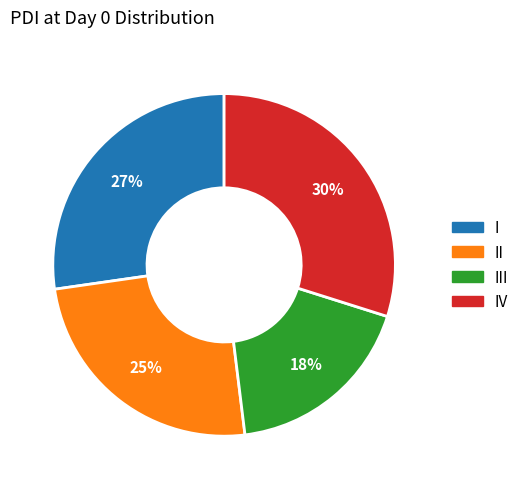

Is there any slice that represents more than half of the pie?

No